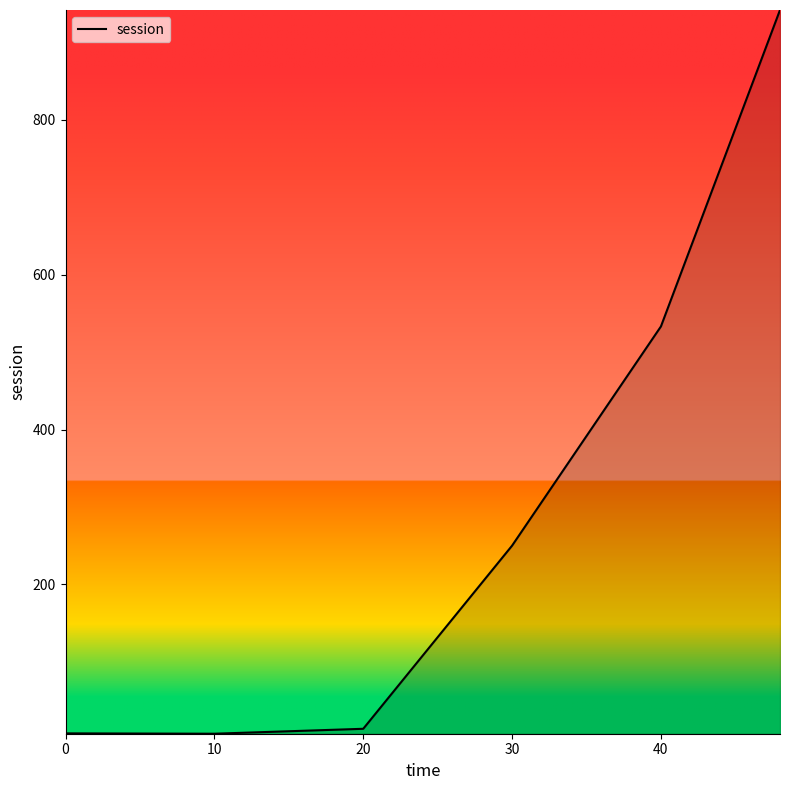

How many categories are shown in the chart?

6